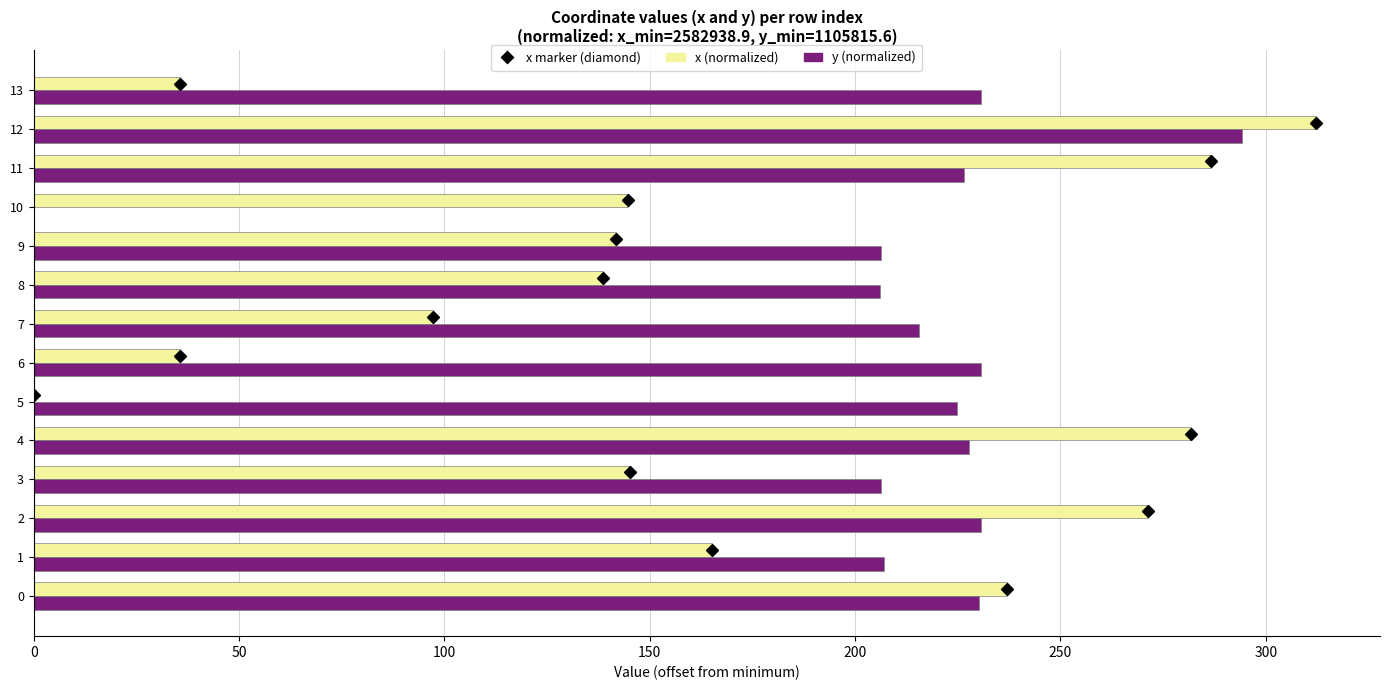

What is the sum of all y (normalized) values?

2937.0